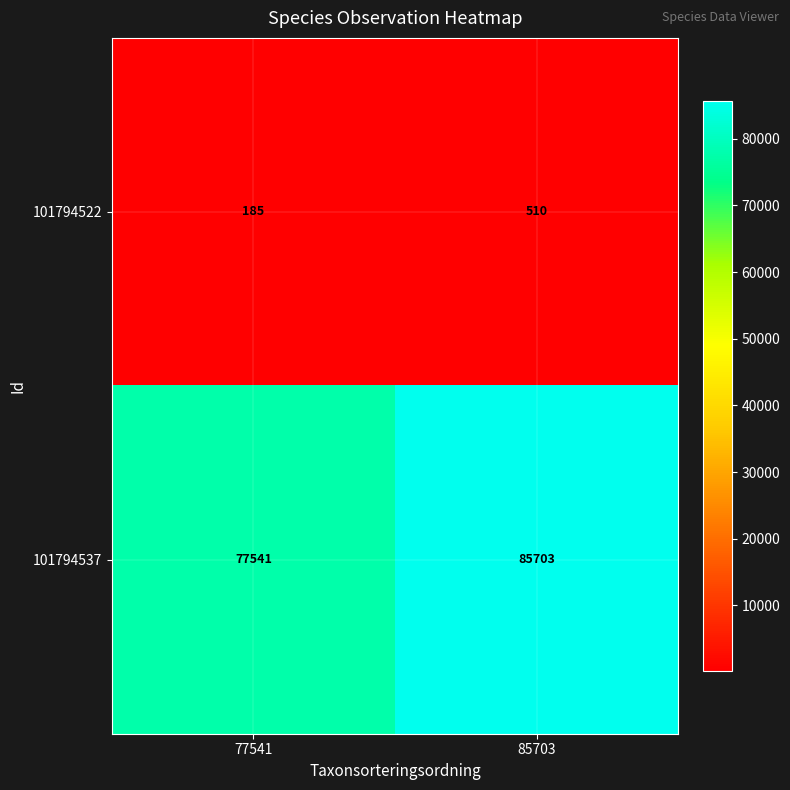

At which category is the sum across all series the highest?

85703